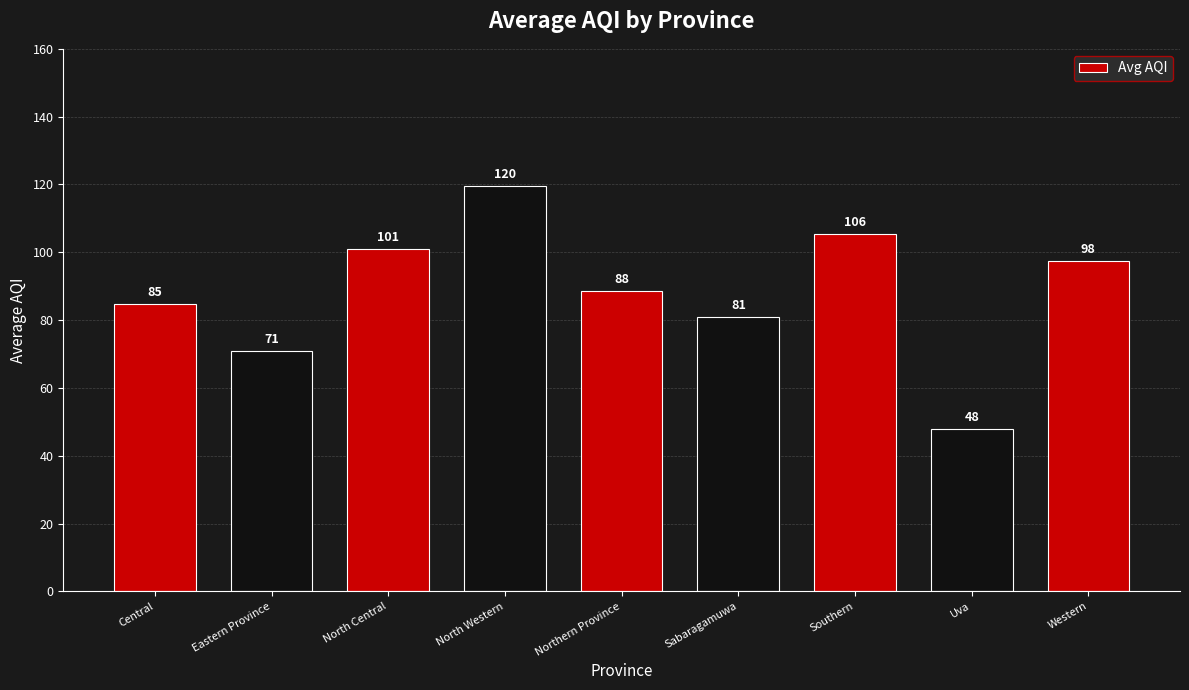

What position from the left is Uva?

8